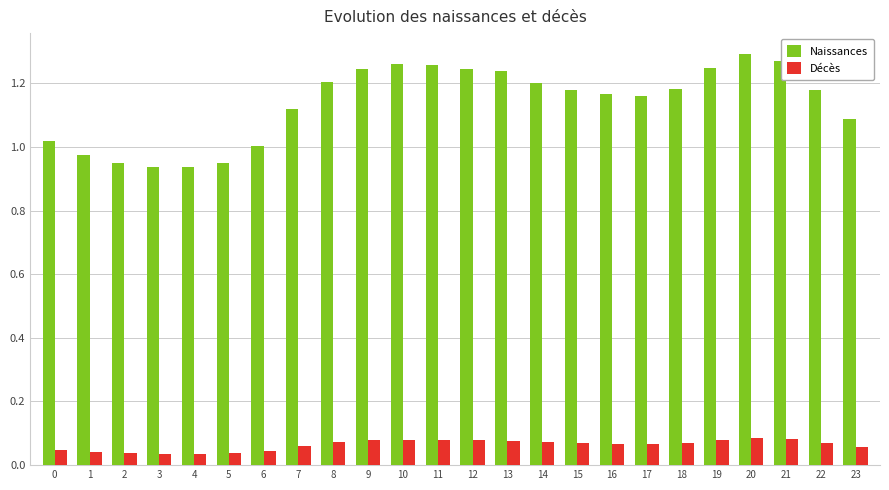

How many bars are there in each group?

2